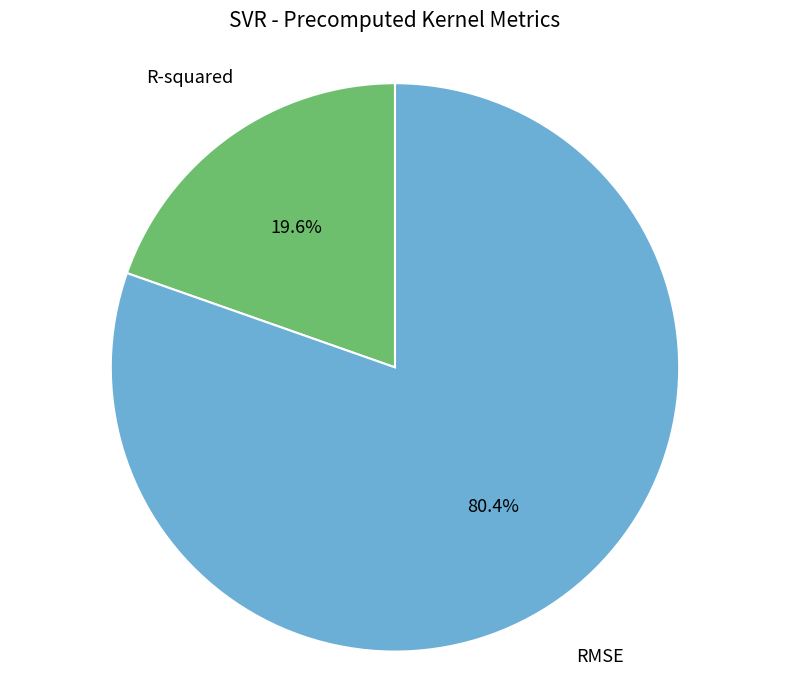

Does any single category account for the majority?

Yes